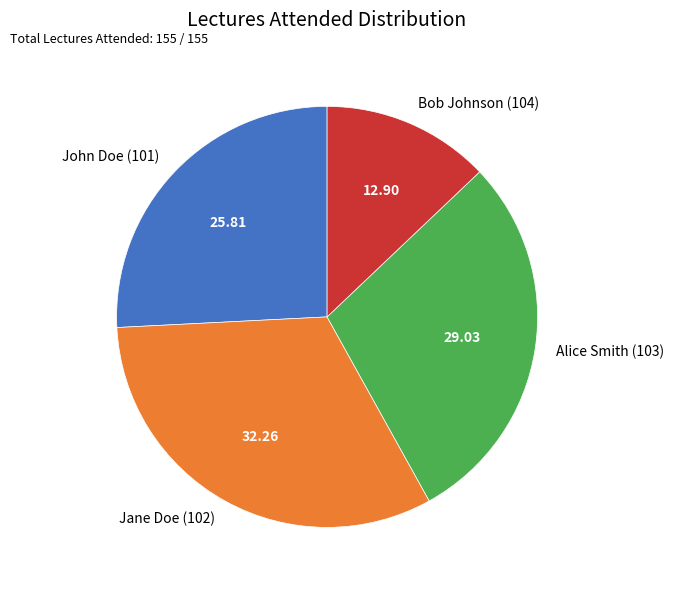

Does John Doe (101) represent more than half of the total?

No